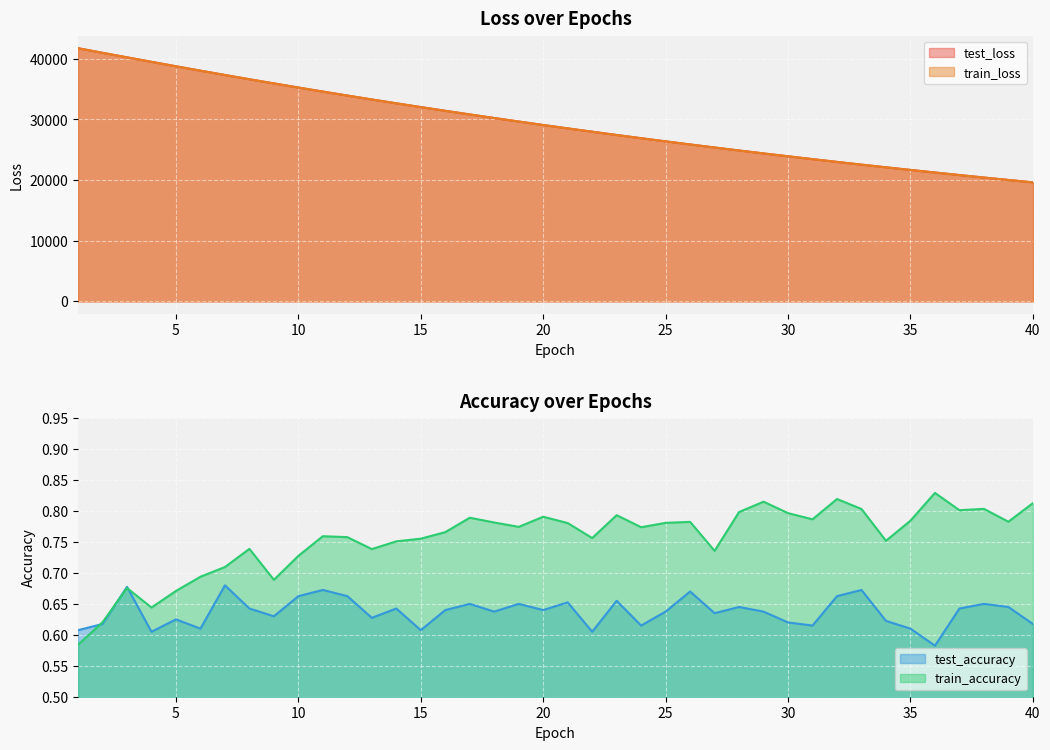

True or false: test_loss and train_accuracy intersect in this chart.

False